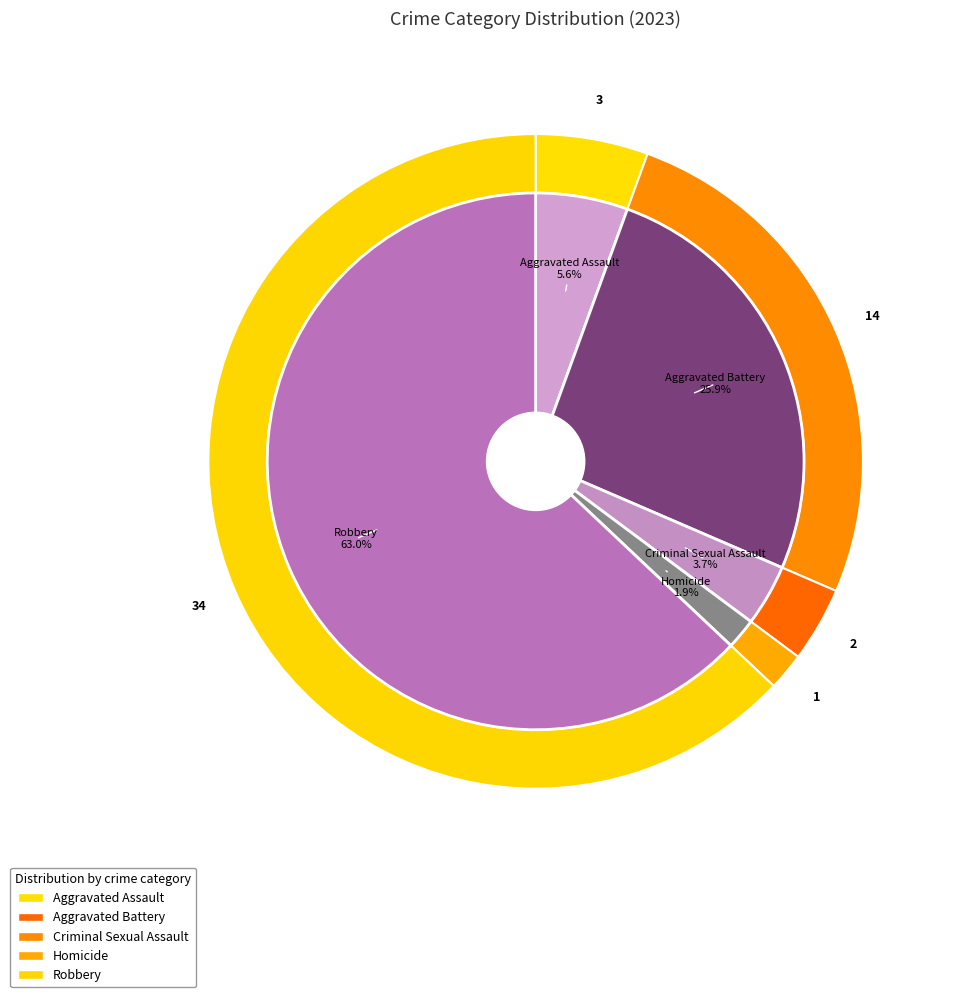

Which has a higher value, Homicide or Criminal Sexual Assault?

Criminal Sexual Assault